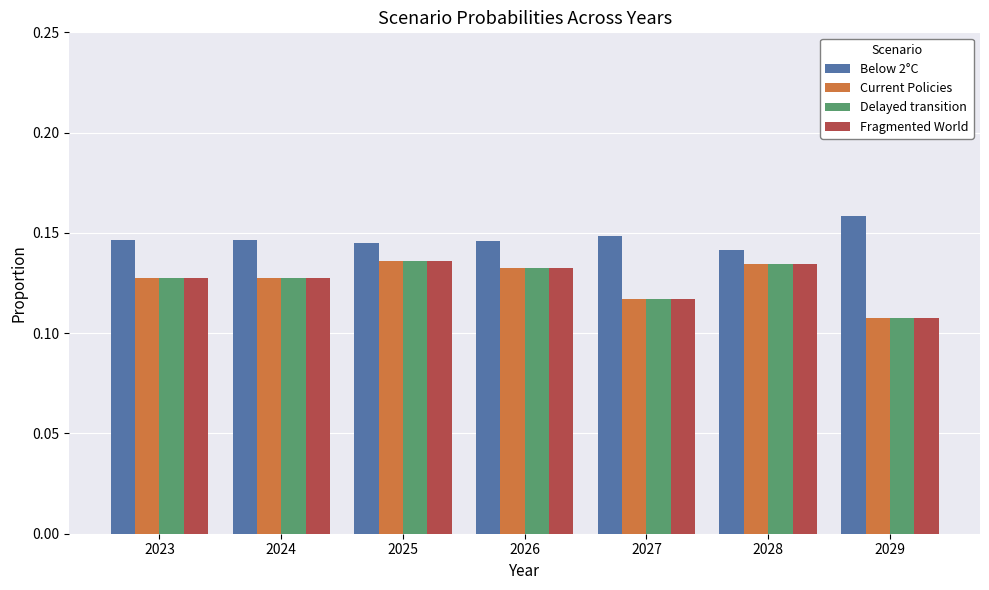

The value of Fragmented World at 2025 is 0.2. True or false?

False